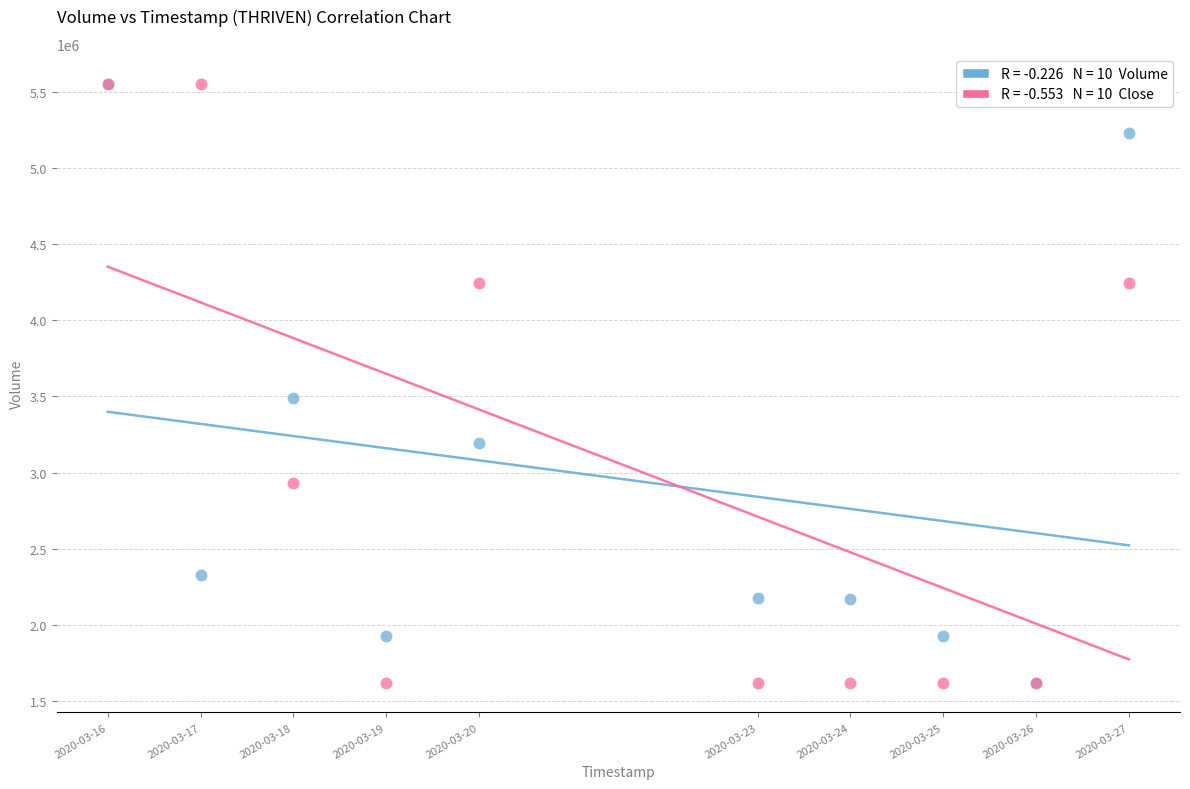

Across all series, what Y value is closest to 3587000?

3490900.0